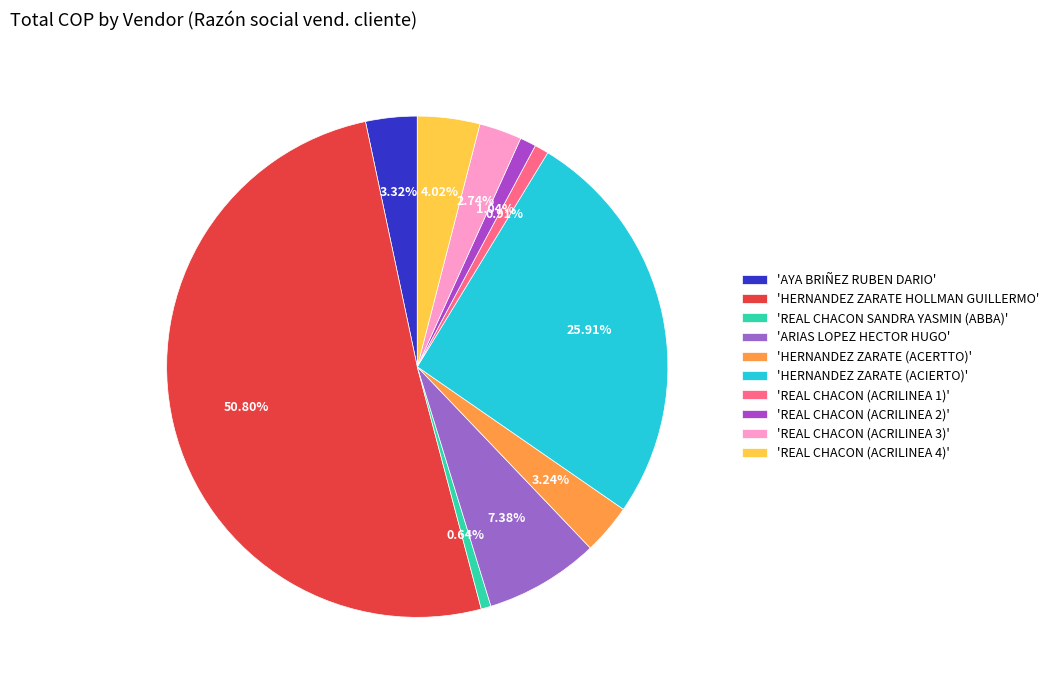

Rank the categories by value from highest to lowest.

HERNANDEZ ZARATE HOLLMAN GUILLERMO, HERNANDEZ ZARATE (ACIERTO), ARIAS LOPEZ HECTOR HUGO, REAL CHACON (ACRILINEA 4), AYA BRIÑEZ RUBEN DARIO, HERNANDEZ ZARATE (ACERTTO), REAL CHACON (ACRILINEA 3), REAL CHACON (ACRILINEA 2), REAL CHACON (ACRILINEA 1), REAL CHACON SANDRA YASMIN (ABBA)